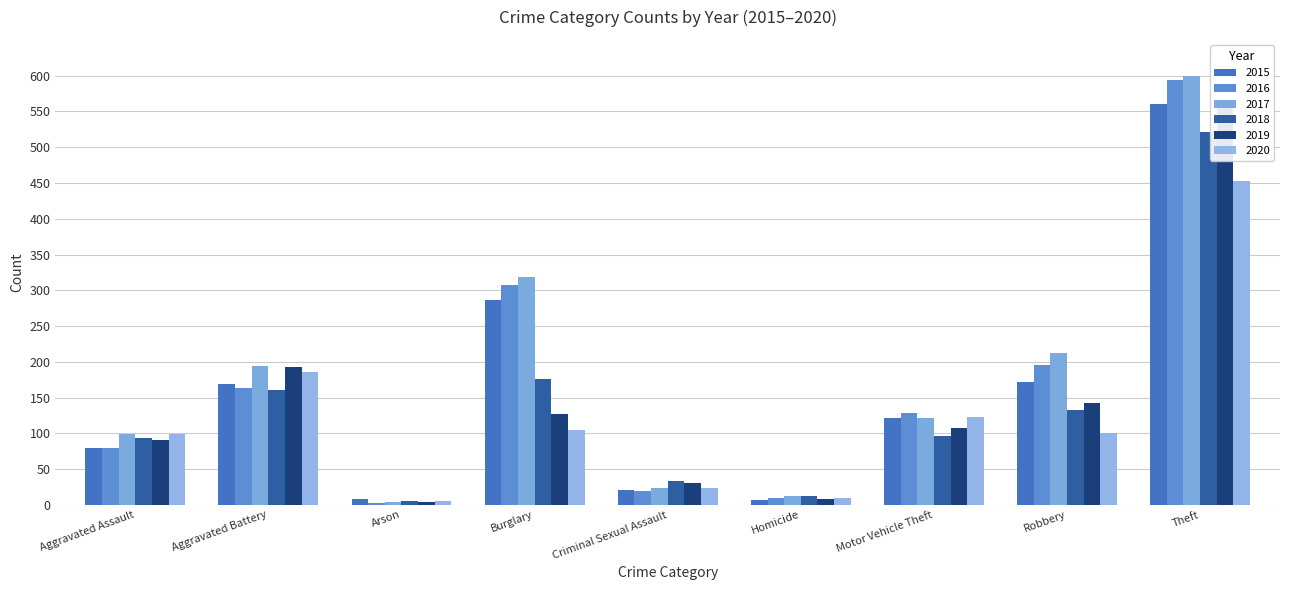

What is the difference between the maximum and minimum values in the 2019 series?

559